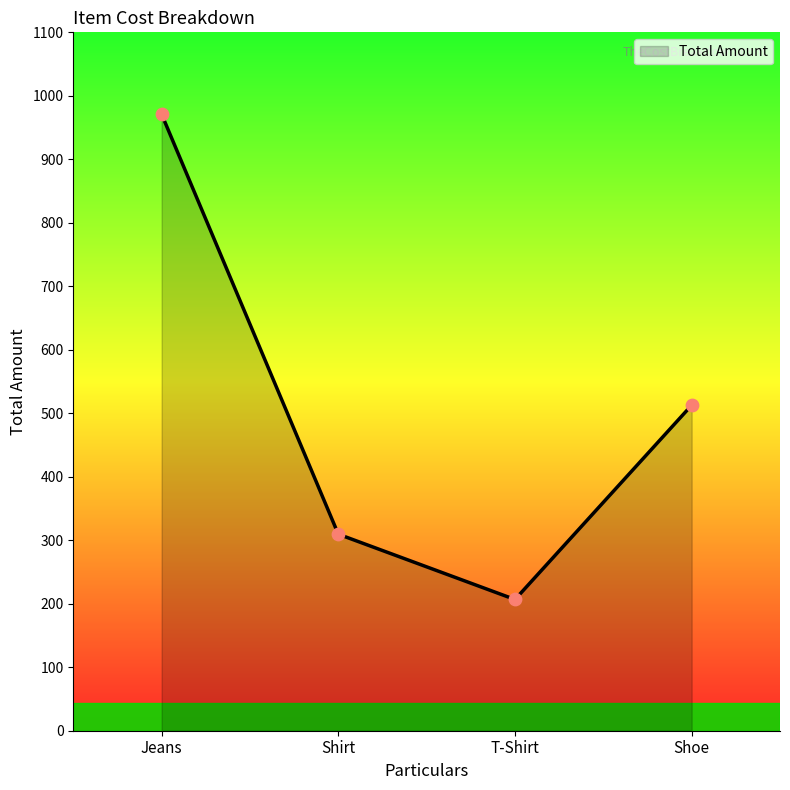

Between T-Shirt and Jeans, which is larger?

Jeans